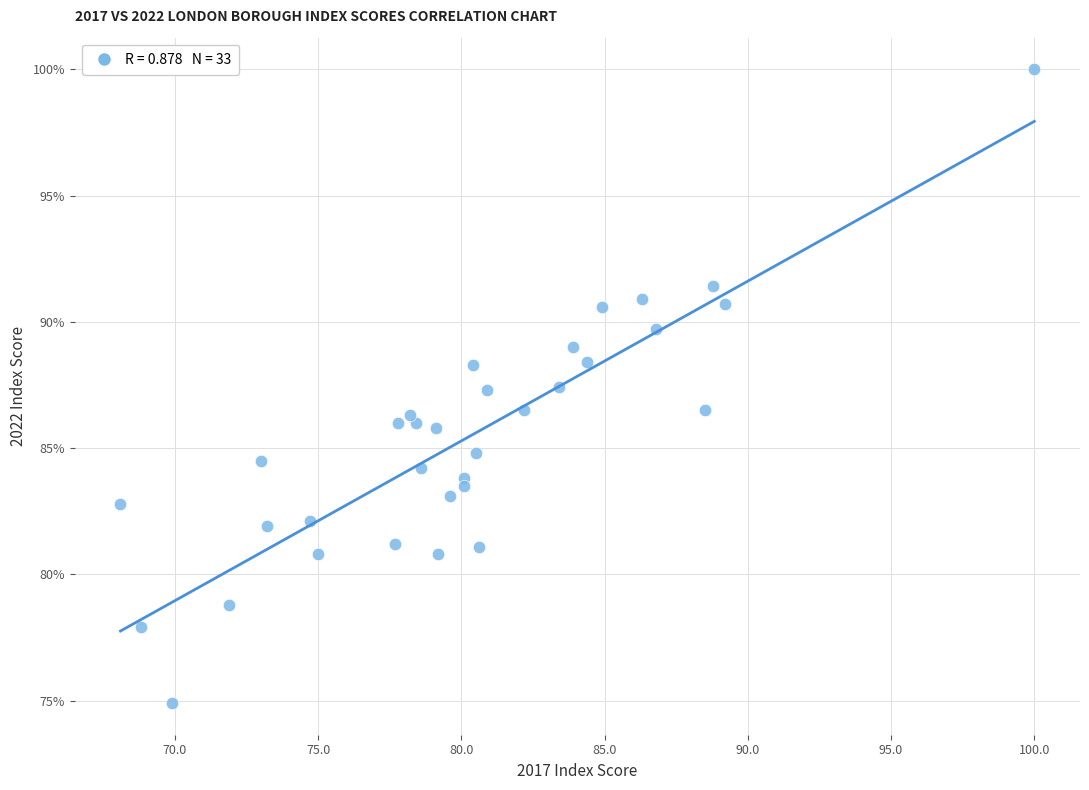

What is the range of Y values (max minus min)?

25.1